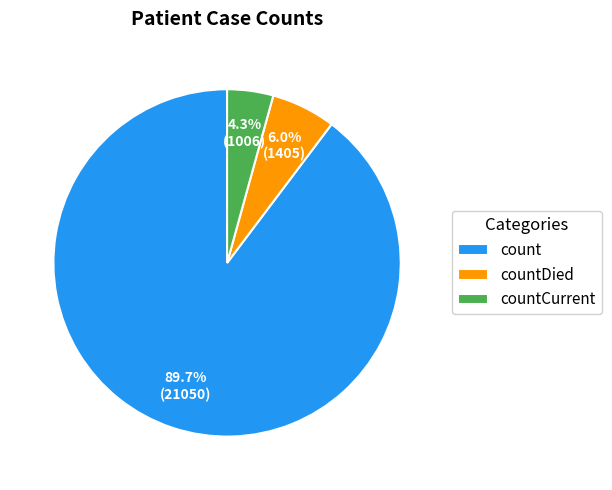

Which slice is the smallest?

countCurrent